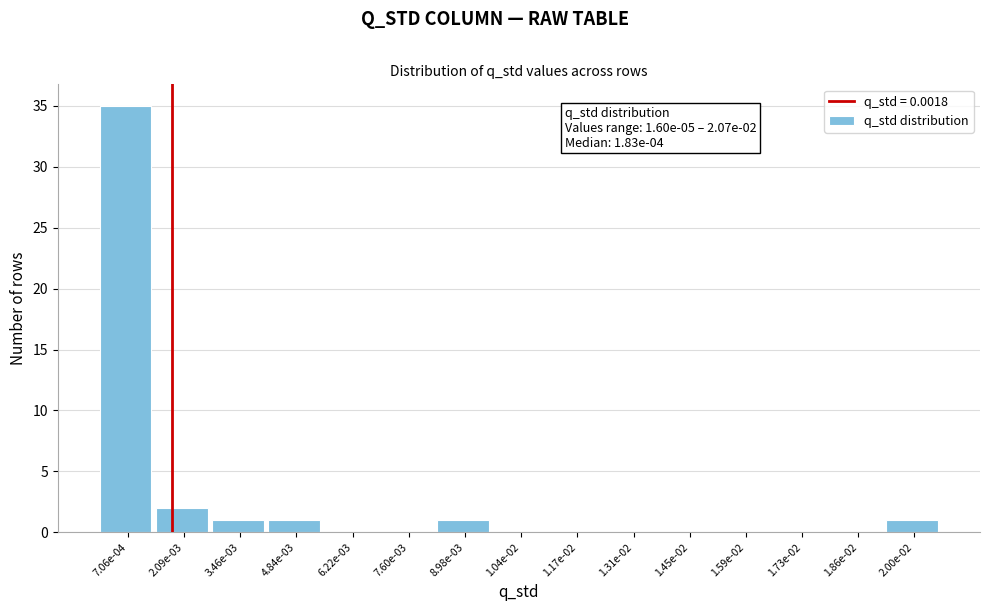

Reading right to left, transcribe all the data shown in this chart.

2.00e-02=1	1.86e-02=0	1.73e-02=0	1.59e-02=0	1.45e-02=0	1.31e-02=0	1.17e-02=0	1.04e-02=0	8.98e-03=1	7.60e-03=0	6.22e-03=0	4.84e-03=1	3.46e-03=1	2.09e-03=2	7.06e-04=35